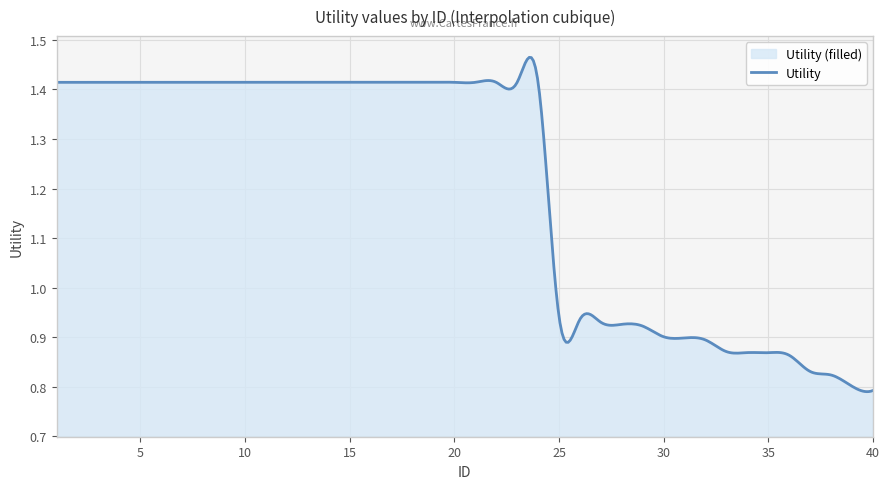

What is the sum of the values at 40 and 14?

2.2